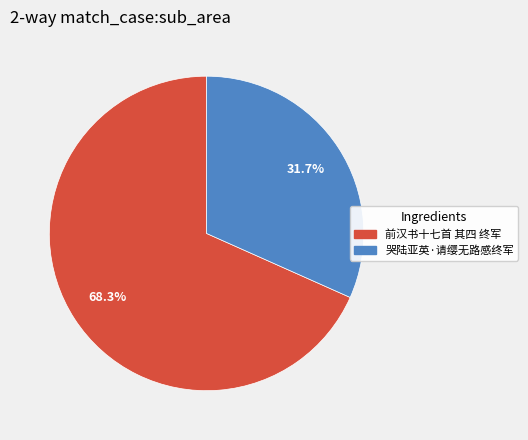

To the nearest percent, what percentage of the pie is 哭陆亚英·请缨无路感终军?

32%